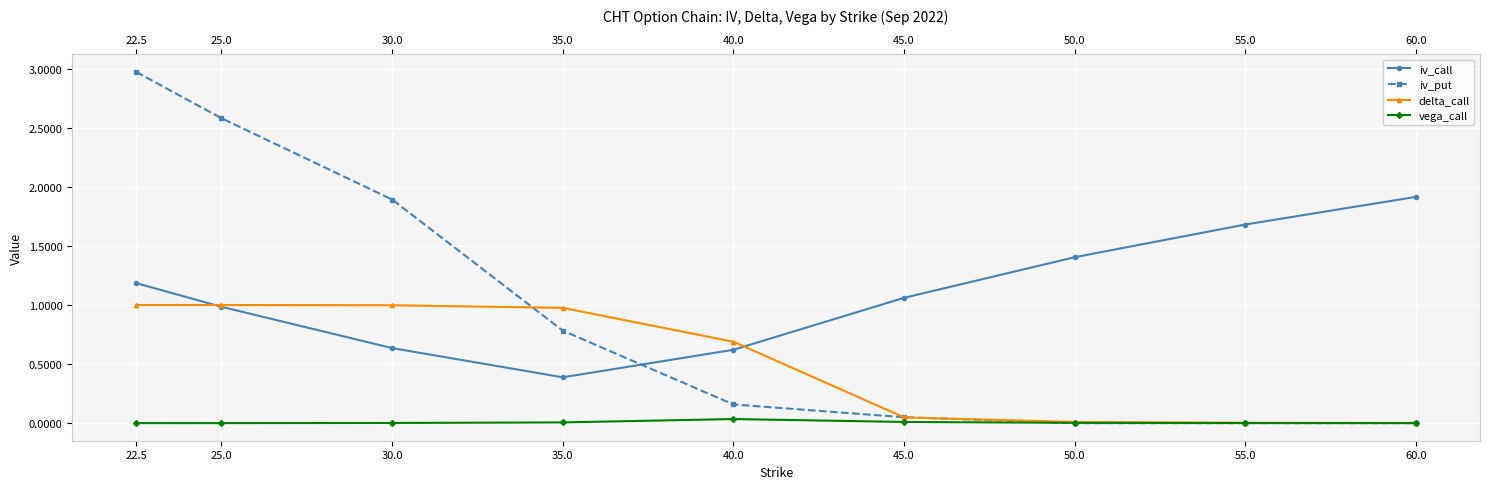

At which category is the sum across all series the highest?

22.5